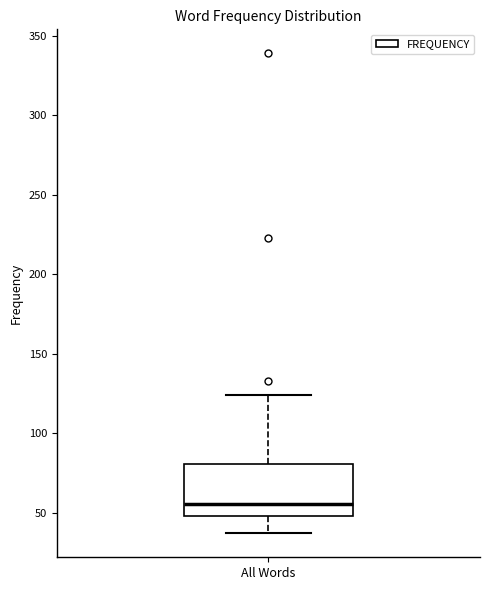

Transcribe this box plot: give where the median line is, the range the box spans, and where the two whiskers end, as read against the y-axis. The values are not printed on the chart, so give them approximately, as read against the axis.

median 55, box 50 to 80, whiskers 35 to 125